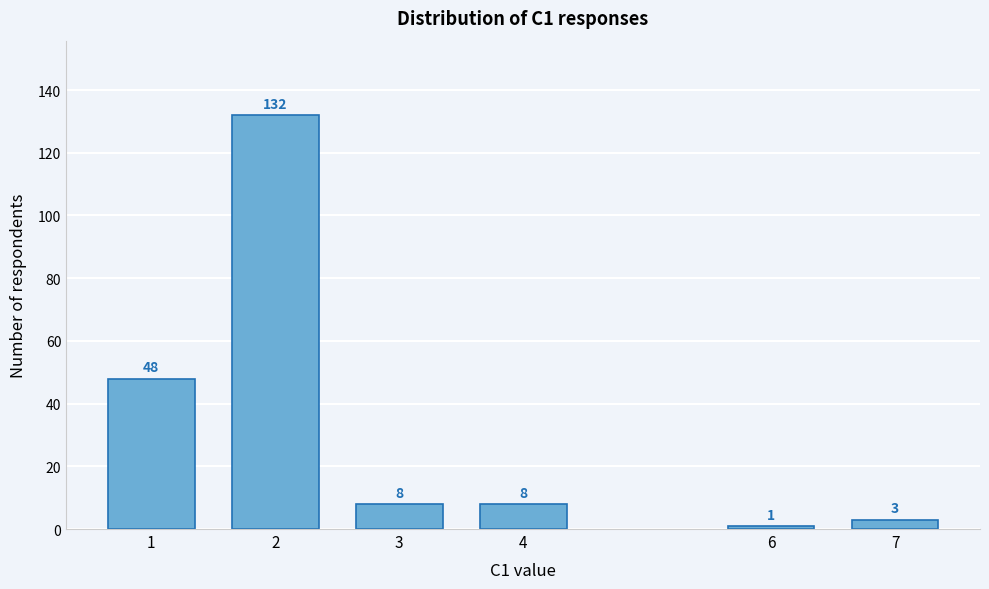

Reading left to right, transcribe all the data shown in this chart.

48	132	8	8	1	3